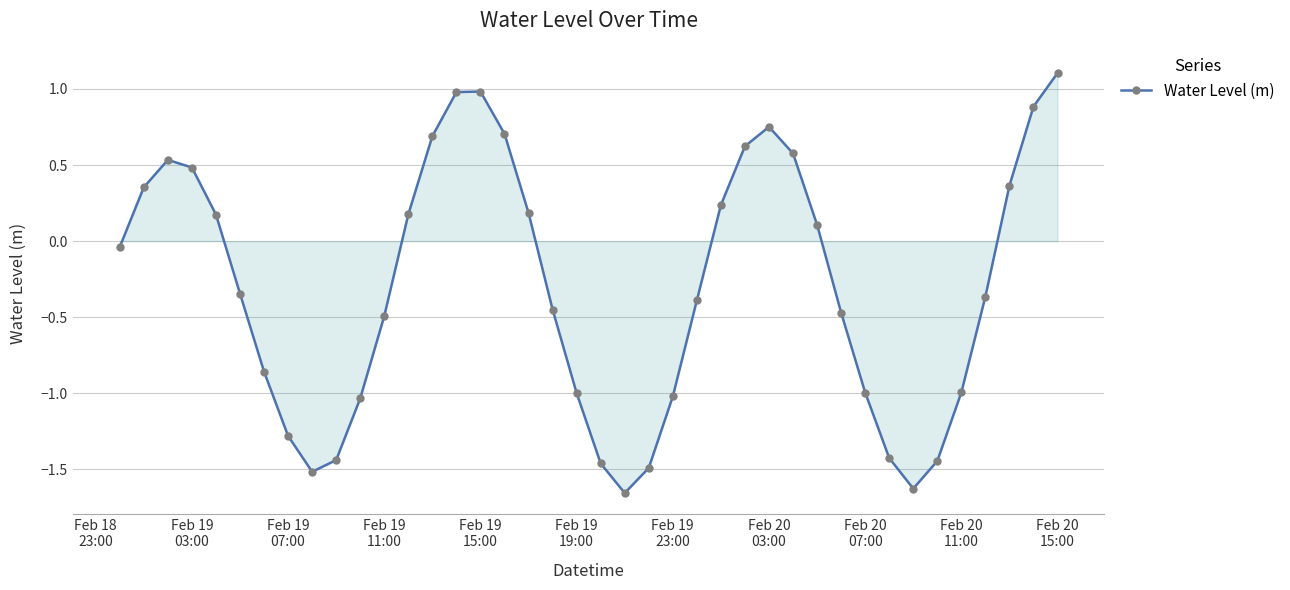

What is the value of the 17th point from the left?

0.7